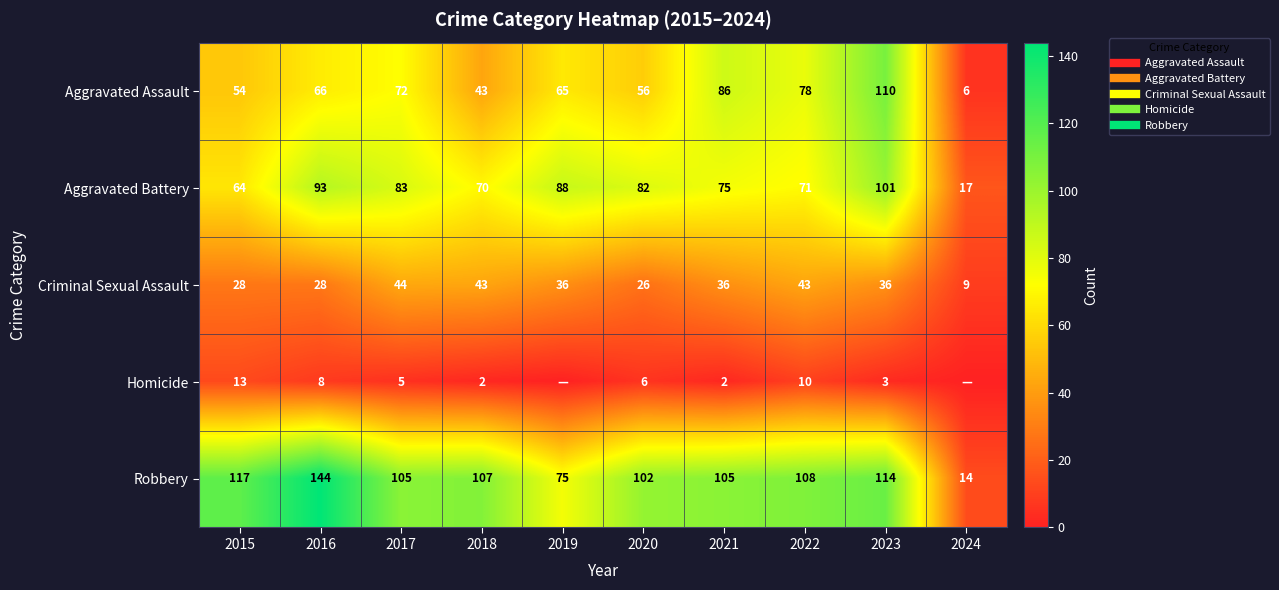

What is the greatest value displayed?

144